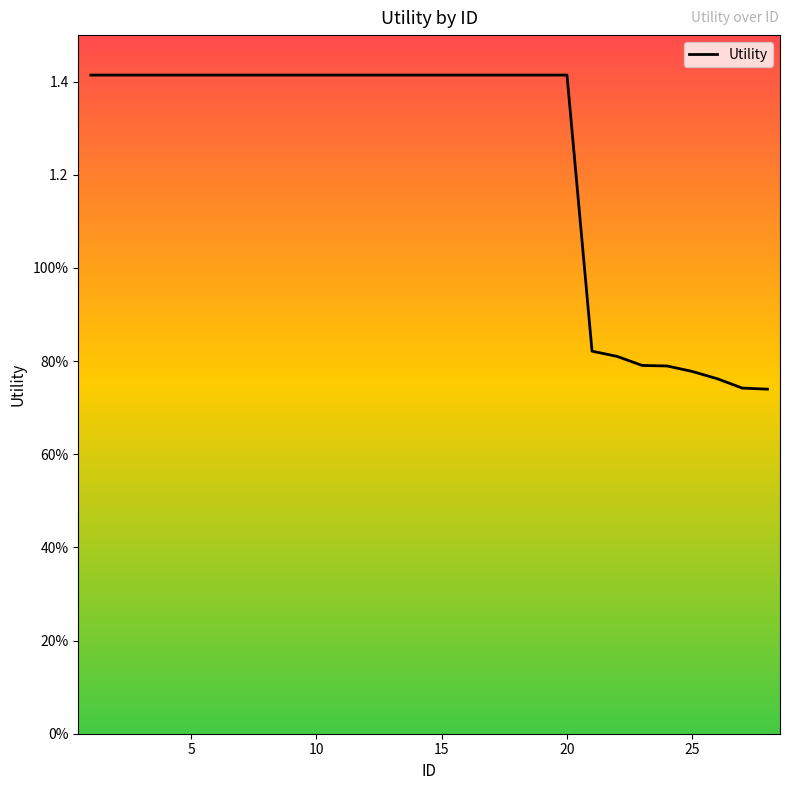

What is the maximum value shown in the chart?

1.4